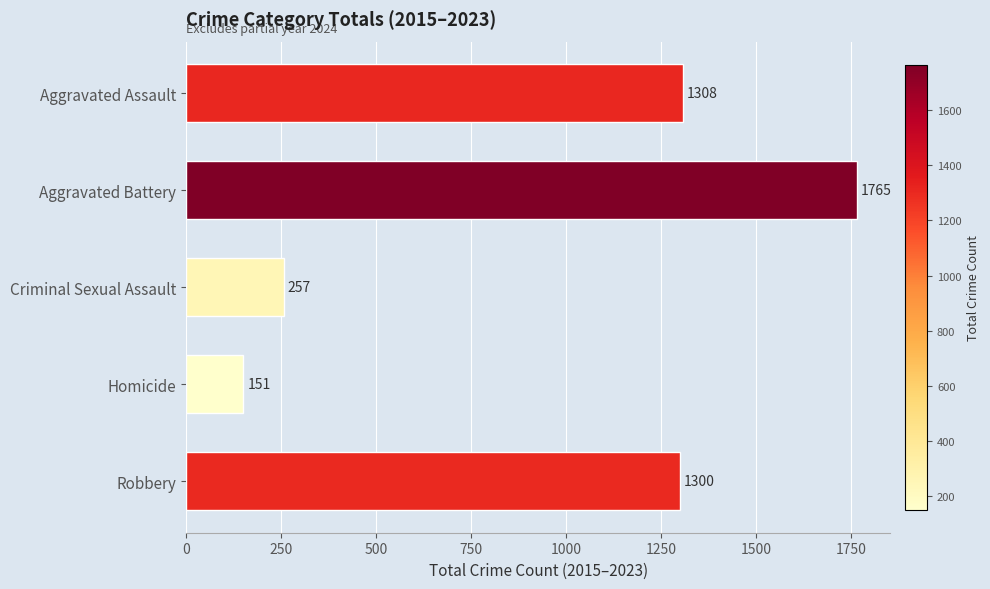

Which has a higher value, Aggravated Assault or Robbery?

Aggravated Assault